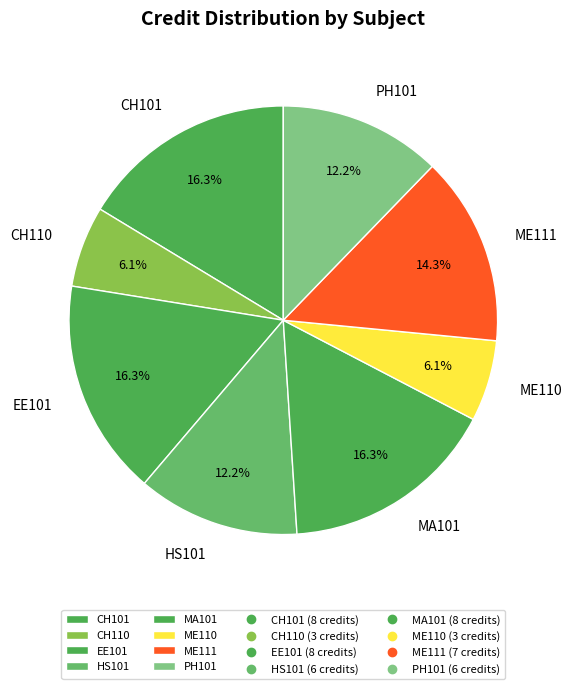

What percentage is NOT represented by HS101?

87.8%